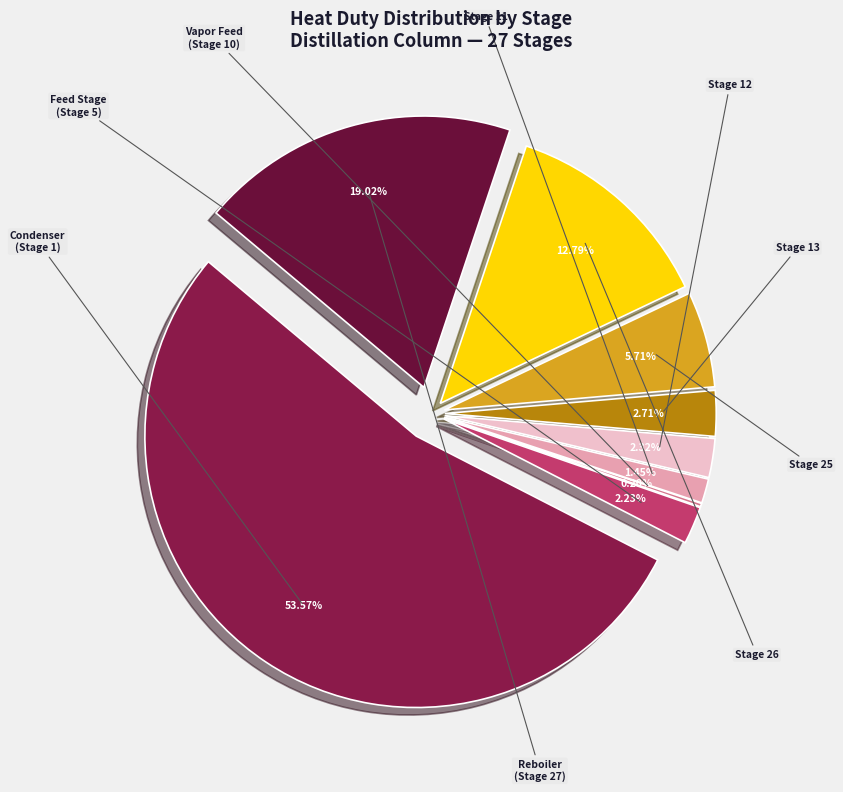

Which slice is the largest?

Stage 1